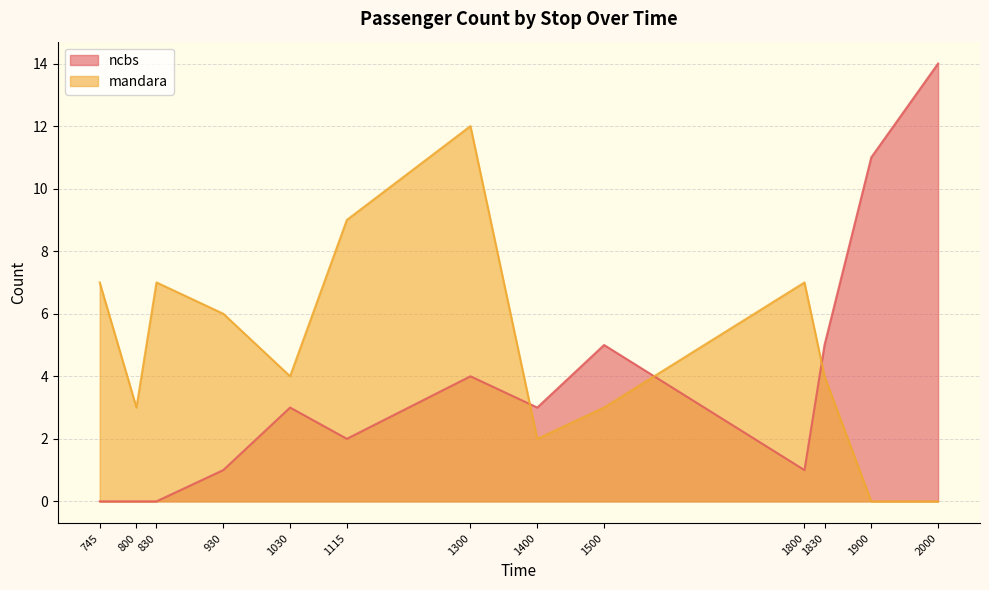

What is the difference between the second highest and second lowest values in the ncbs series?

11